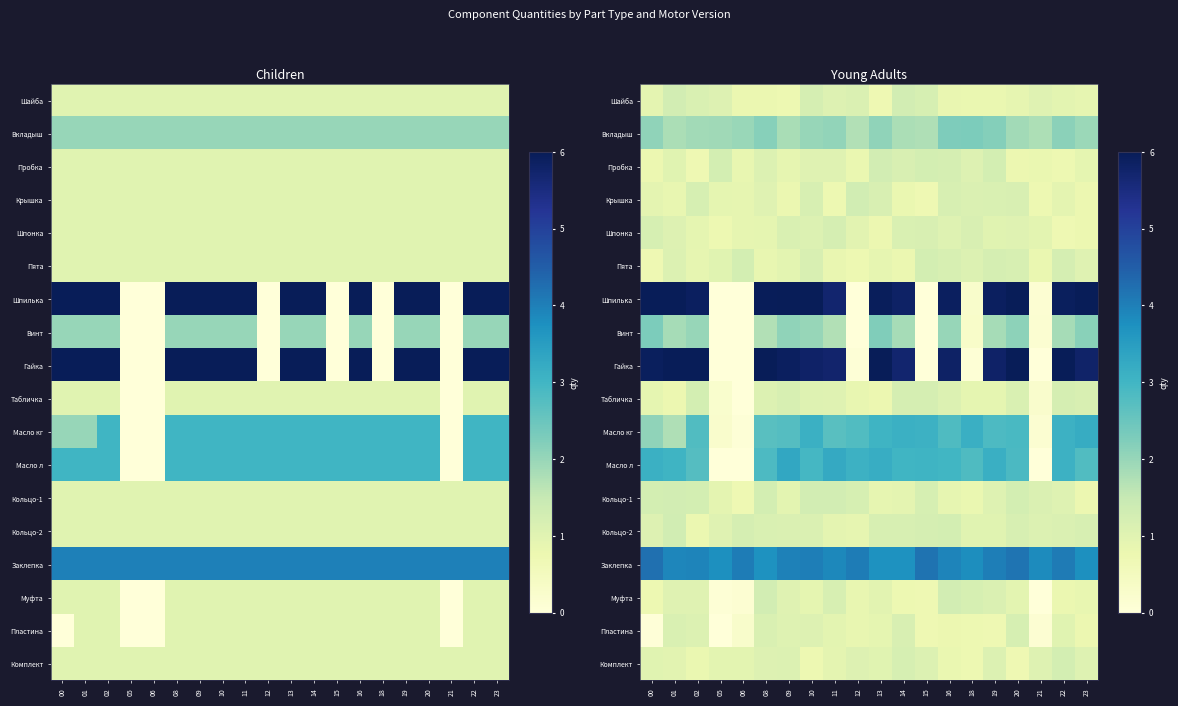

What is the approximate value of Вкладыш at 02?

1.9